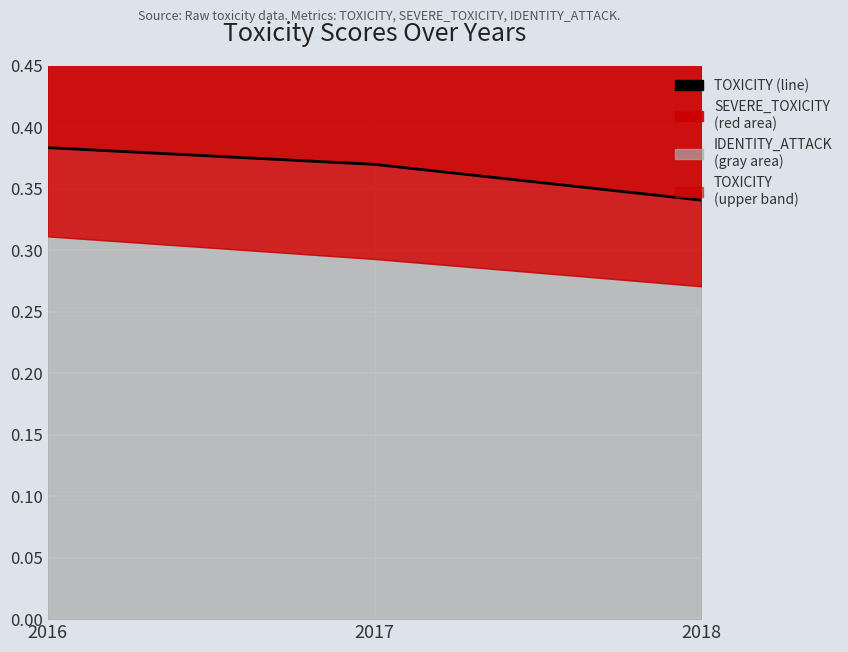

The chart shows a value of 0.4 at 2016. True or false?

True